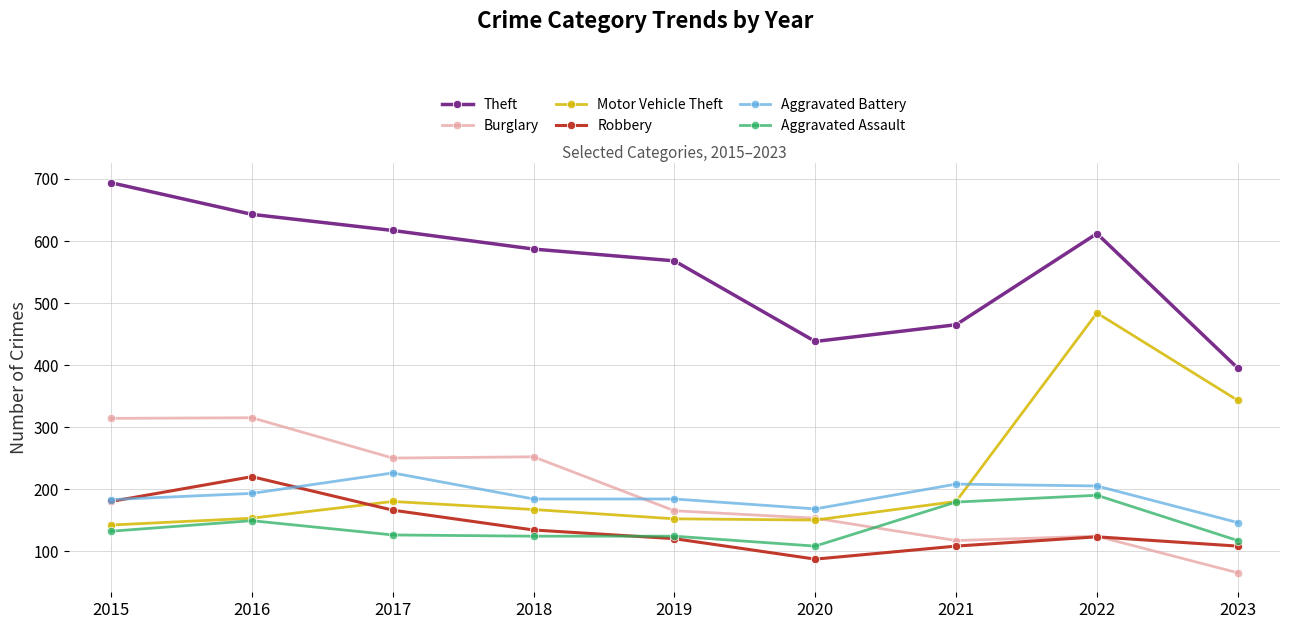

At which category does the chart reach its peak across all series?

2015